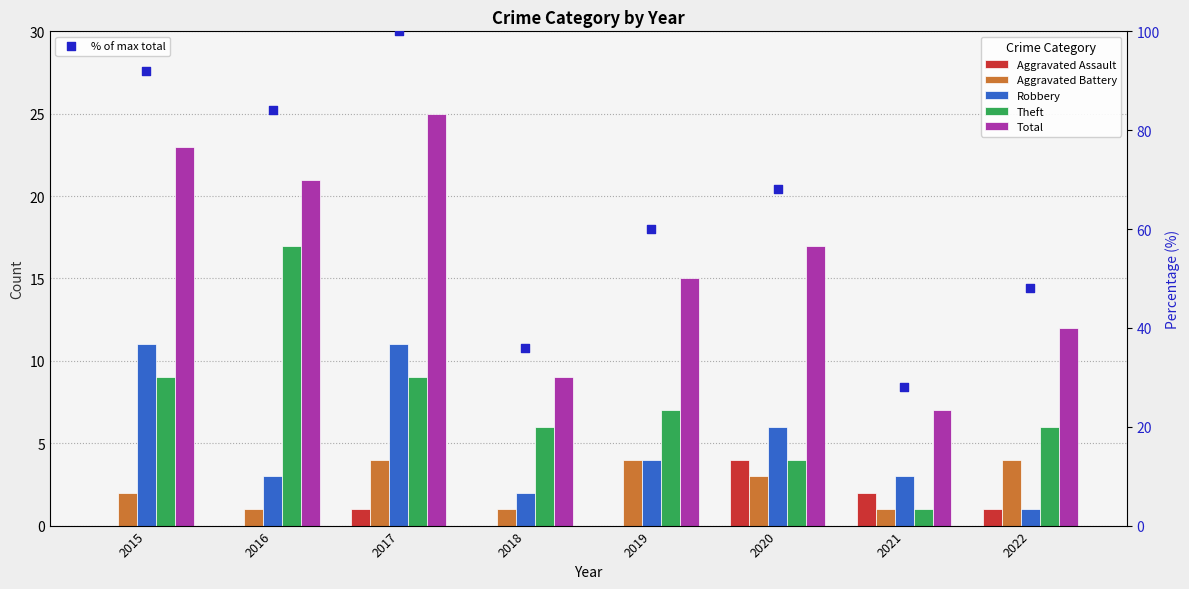

Which series reaches the maximum Y coordinate?

% of max total